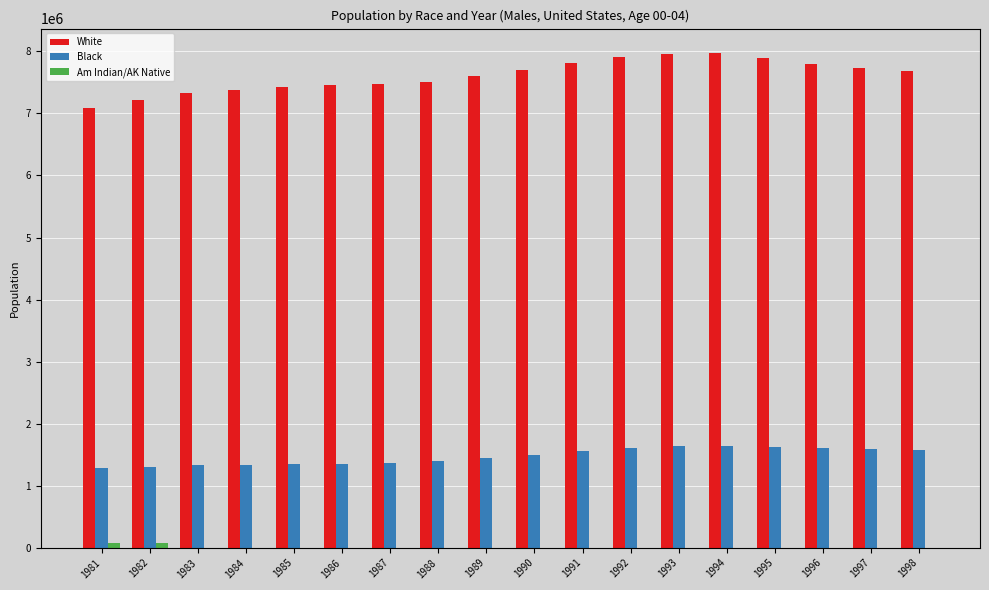

Is the value of Black at 1988 greater than the value of White at 1986?

No